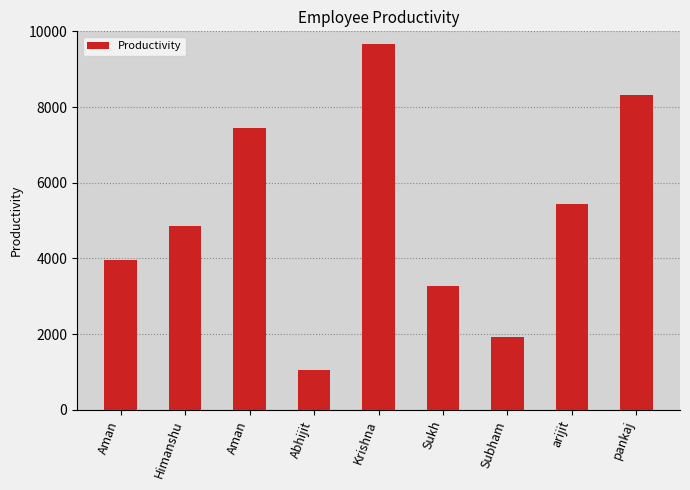

True or false: the data shows 7453 at Aman.

True